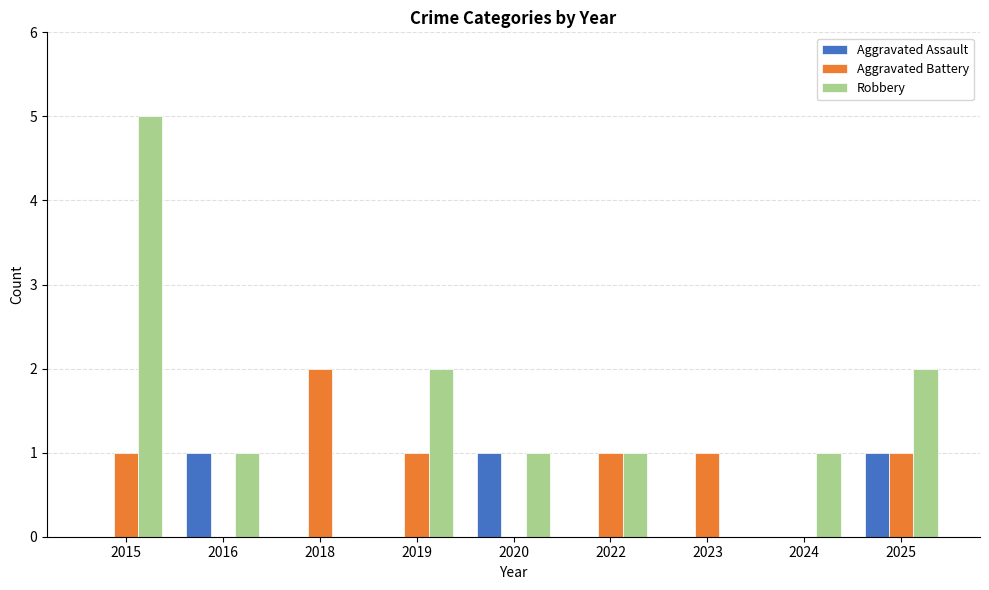

What is the greatest value displayed?

5